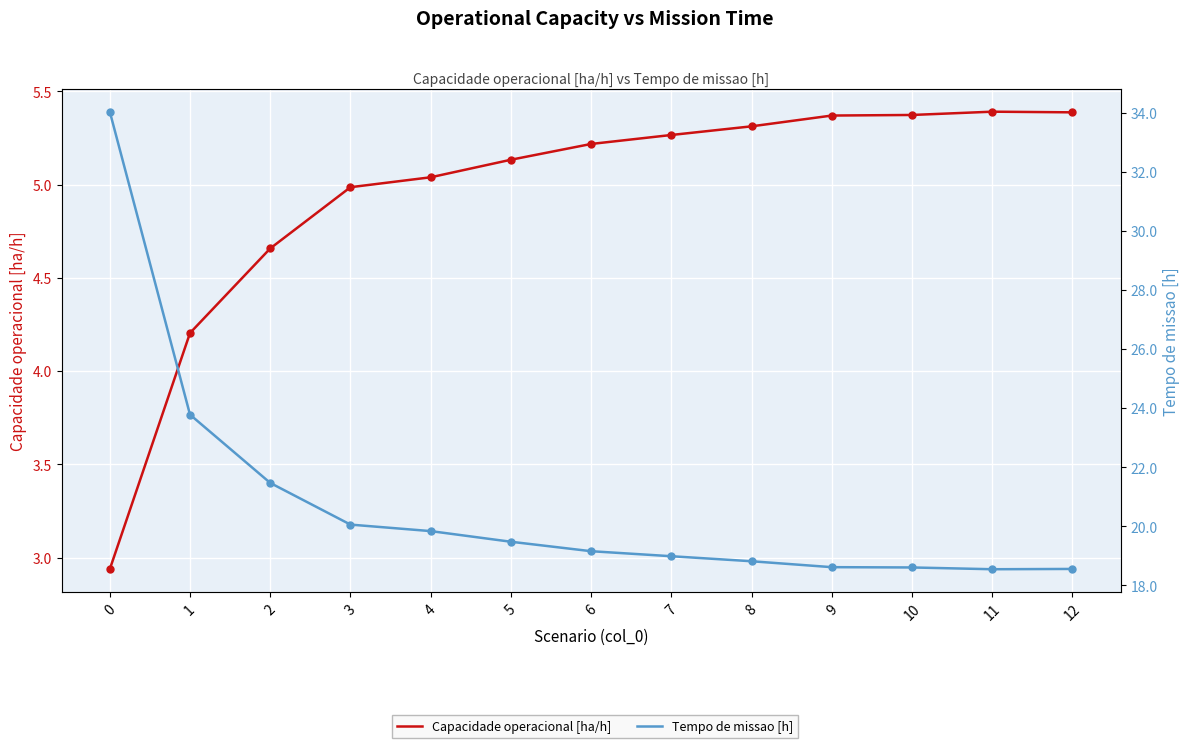

Which has a higher value, 7 or 2?

7